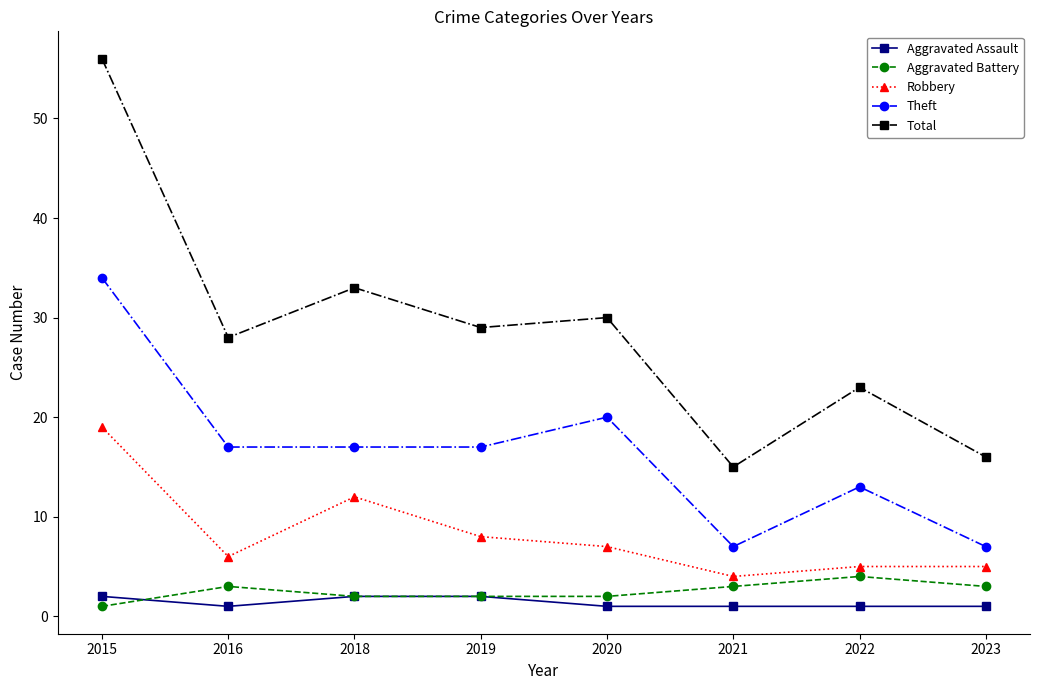

What value does the Theft series have at 2018?

17